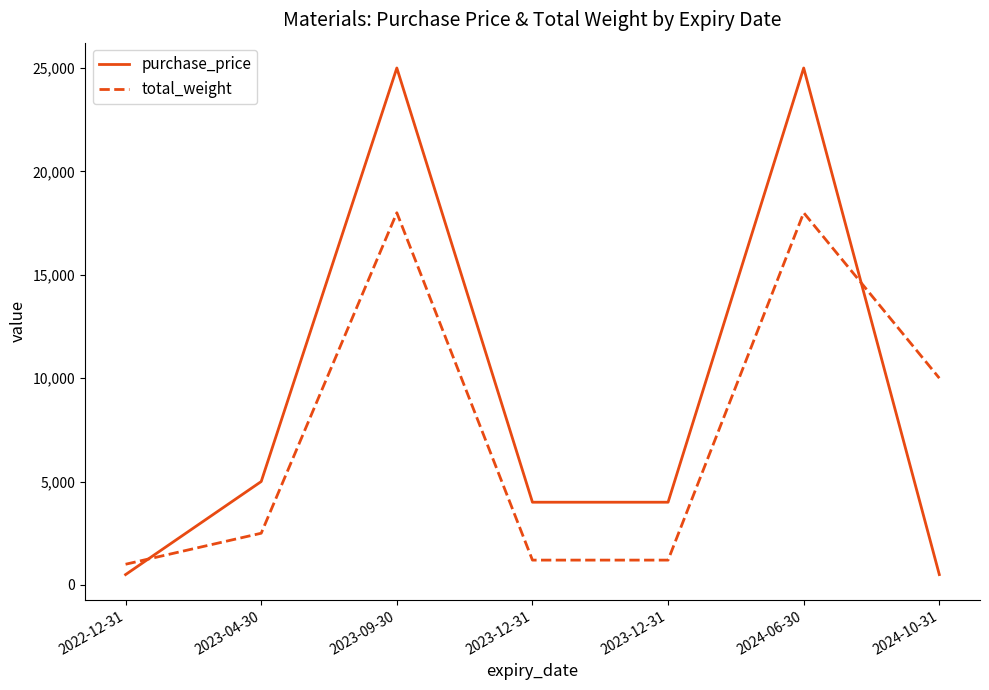

What are all the series names shown in the legend?

purchase_price, total_weight